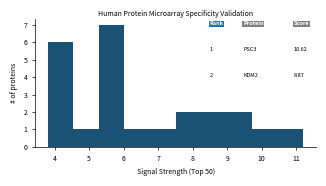

Over which range of the x-axis is the bar tallest?

5.3 to 6.0